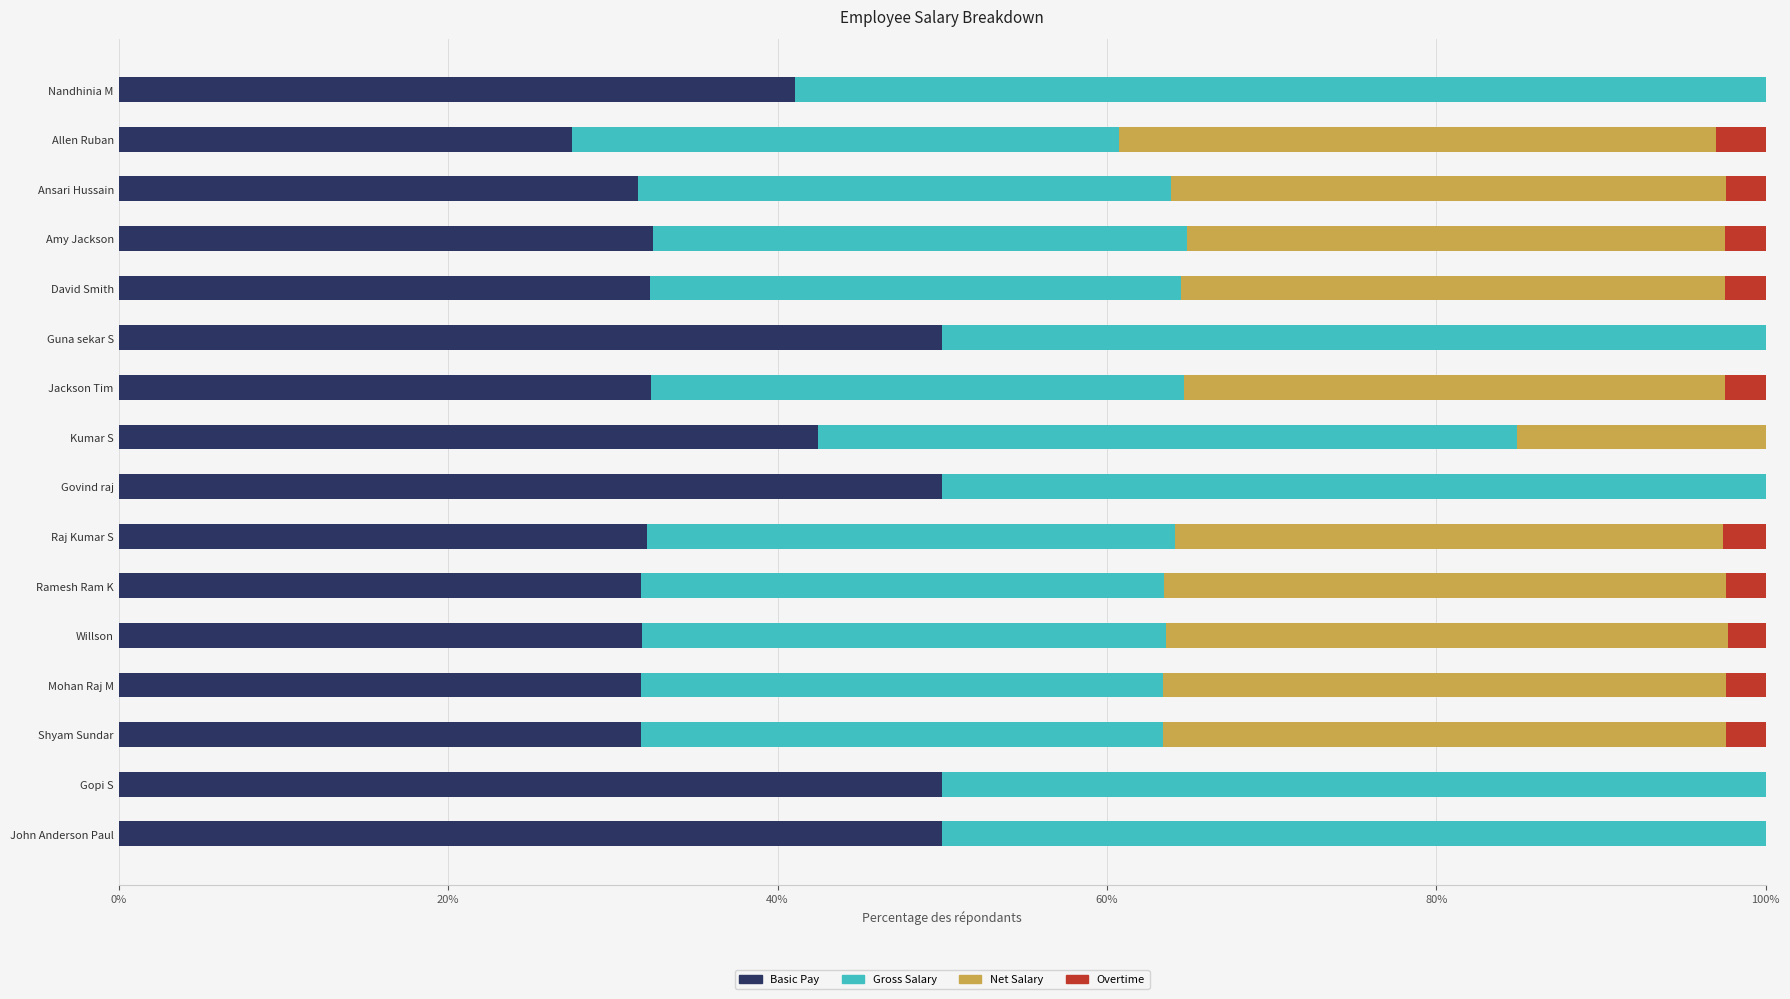

What is the highest value of the Basic Pay series?

50.0